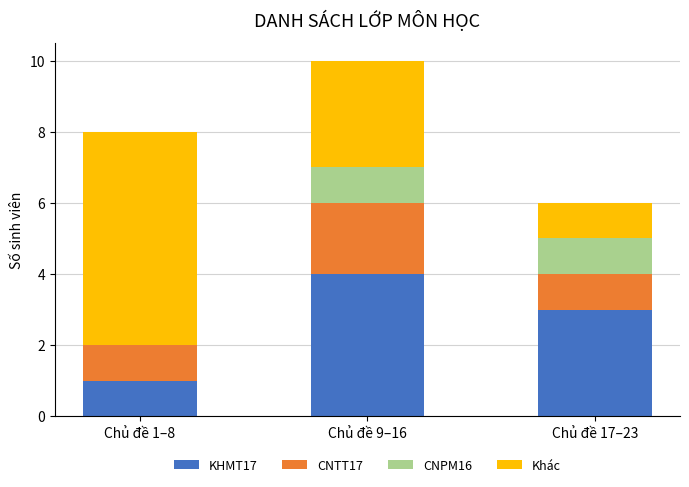

What is the total value across all series at Chủ đề 9–16?

10